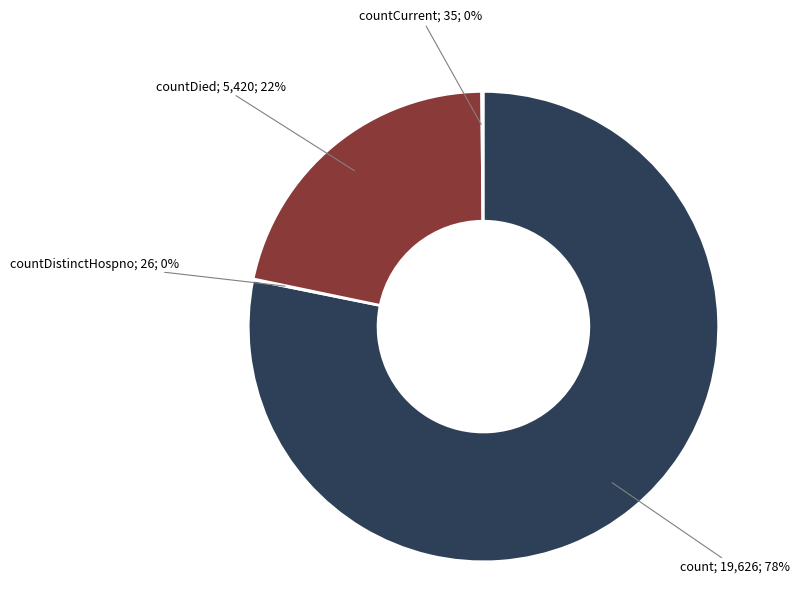

To the nearest percent, what is the difference between the largest and smallest slice percentages?

78%